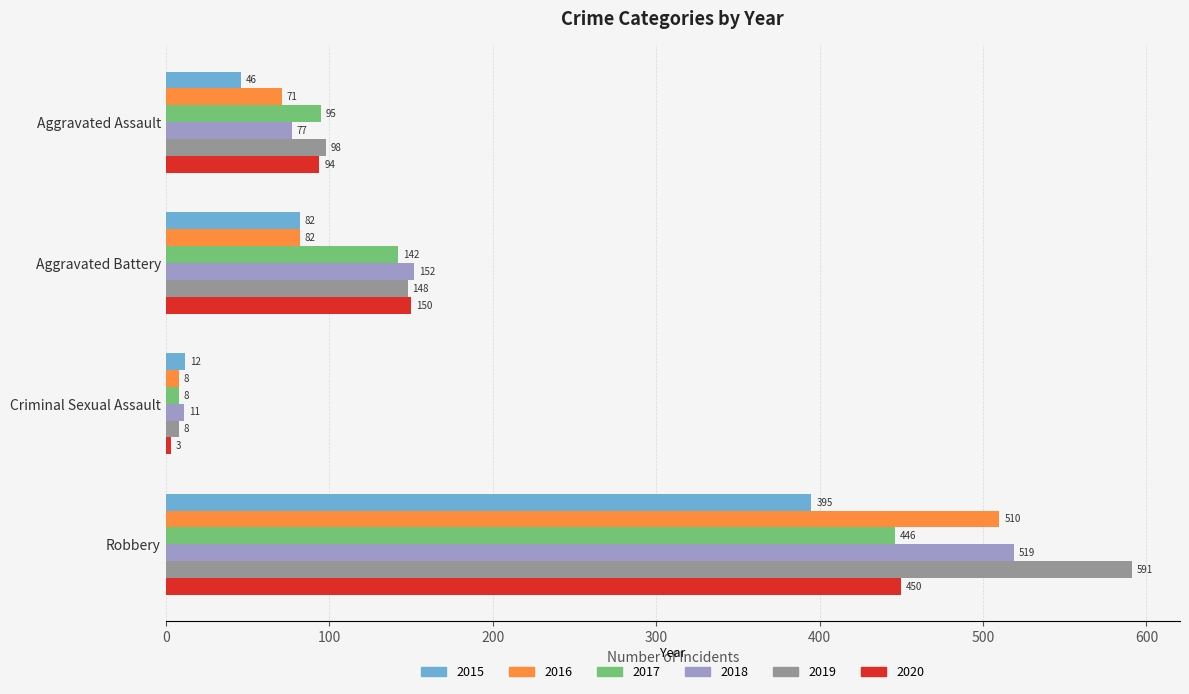

What is the highest value of the 2020 series?

450